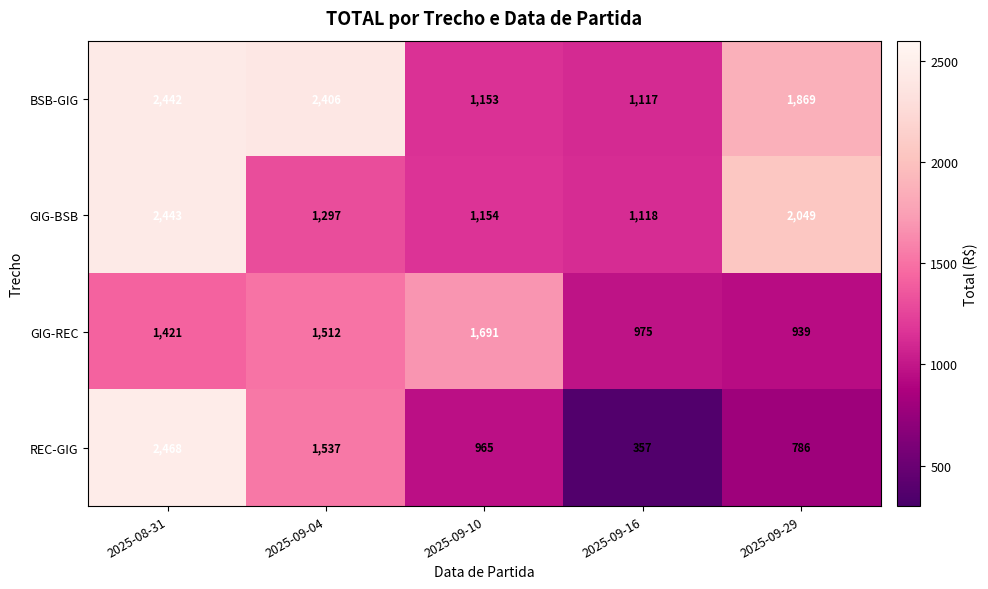

What is the spread (max minus min) of values at 2025-09-29?

1263